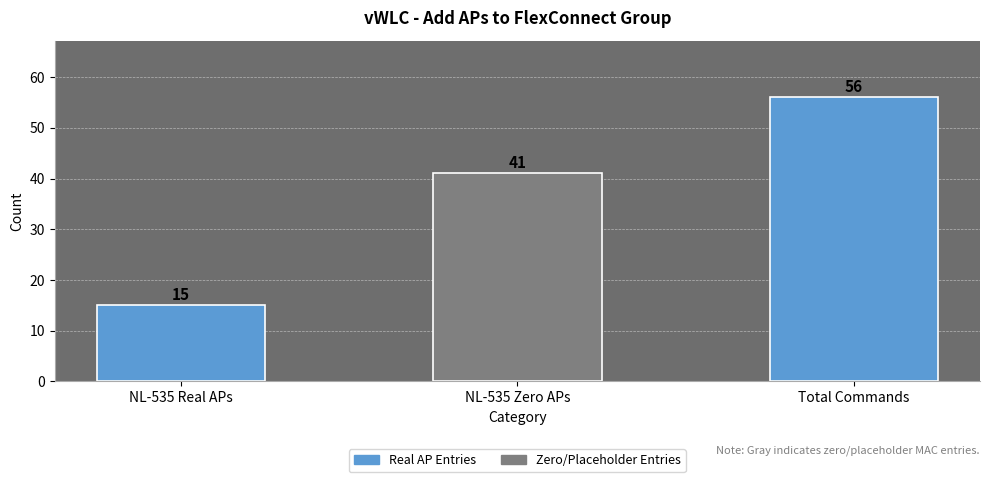

What is the sum of the values at NL-535 Real APs and NL-535 Zero APs?

56